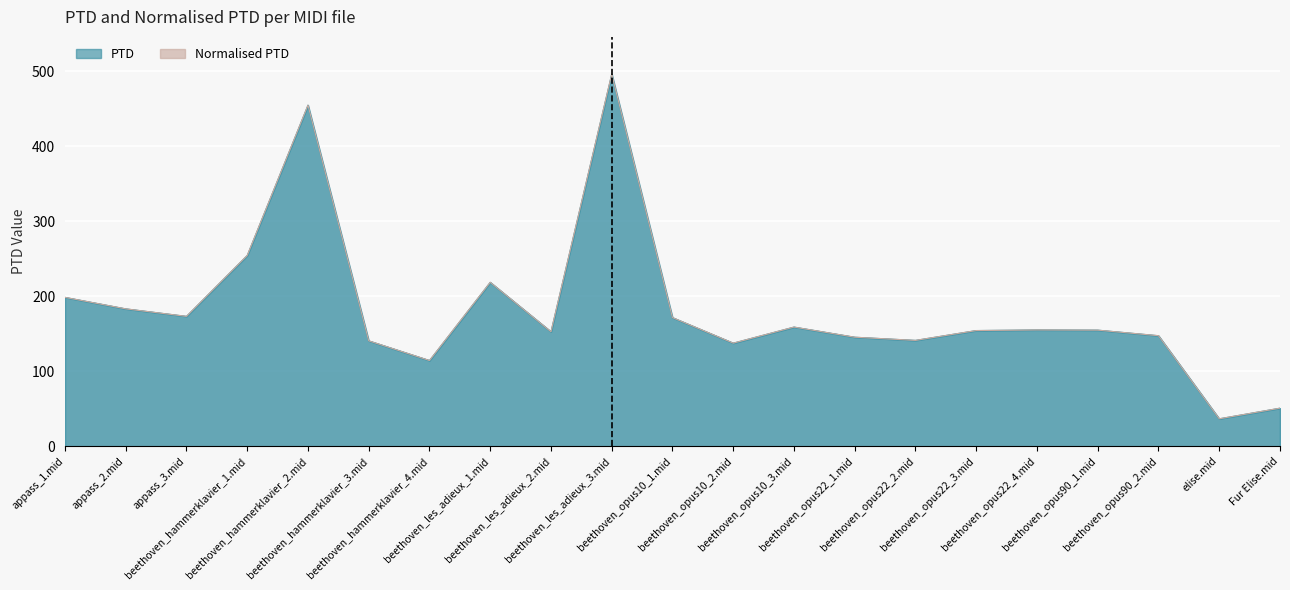

Rank the series at appass_2.mid from highest to lowest value.

PTD, Normalised PTD